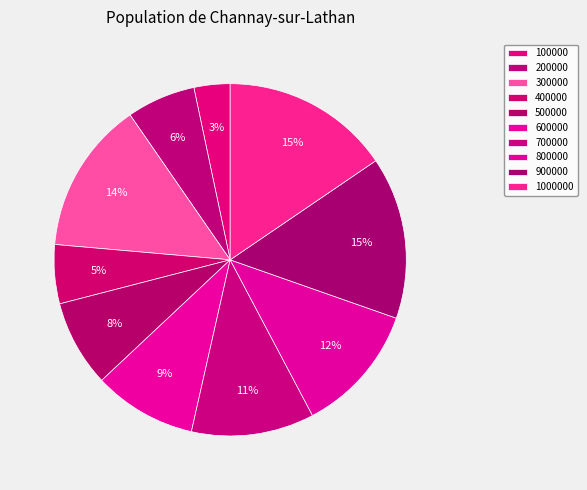

To the nearest percent, what portion does 1000000 represent?

15%